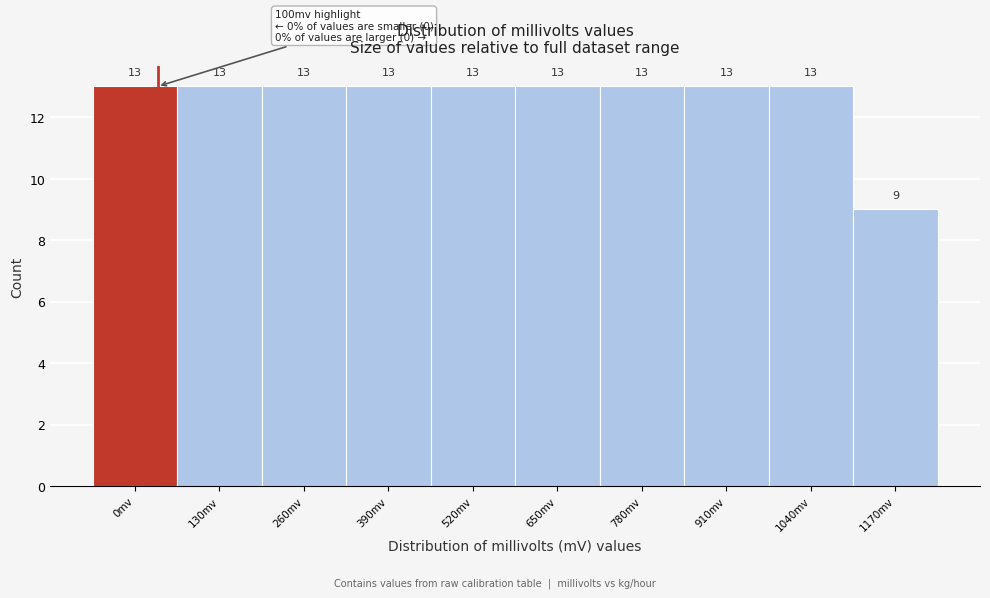

Reading right to left, extract all data points from this chart.

1170mv=9	1040mv=13	910mv=13	780mv=13	650mv=13	520mv=13	390mv=13	260mv=13	130mv=13	0mv=13